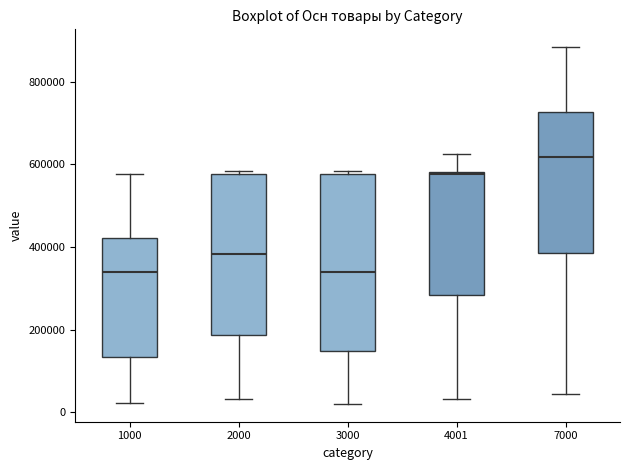

Reading left to right, transcribe this box plot: for each box, give where its median line is, the range the box spans, and where its two whiskers end, as read against the y-axis. The values are not printed on the chart, so give them approximately, as read against the axis.

1000: median 340000, box 140000 to 420000, whiskers 20000 to 580000
2000: median 380000, box 180000 to 580000, whiskers 40000 to 580000 (just above the box's upper edge)
3000: median 340000, box 140000 to 580000, whiskers 20000 to 580000
4001: median 580000, box 280000 to 580000, whiskers 40000 to 620000
7000: median 620000, box 380000 to 720000, whiskers 40000 to 880000